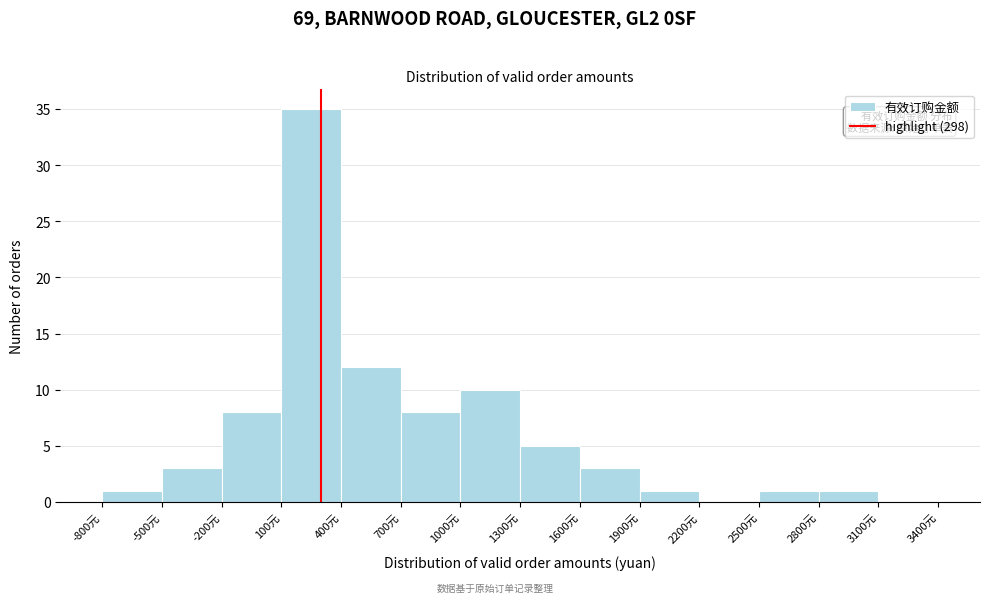

Reading left to right, transcribe this chart: for each bar, give the range it covers on the x-axis and its height. The values are not printed on the chart, so give them approximately, as read against the axis.

-800 to -500: 1
-500 to -200: 3
-200 to 100: 8
100 to 400: 35
400 to 700: 12
700 to 1000: 8
1000 to 1300: 10
1300 to 1600: 5
1600 to 1900: 3
1900 to 2200: 1
2200 to 2500: 0
2500 to 2800: 1
2800 to 3100: 1
3100 to 3400: 0